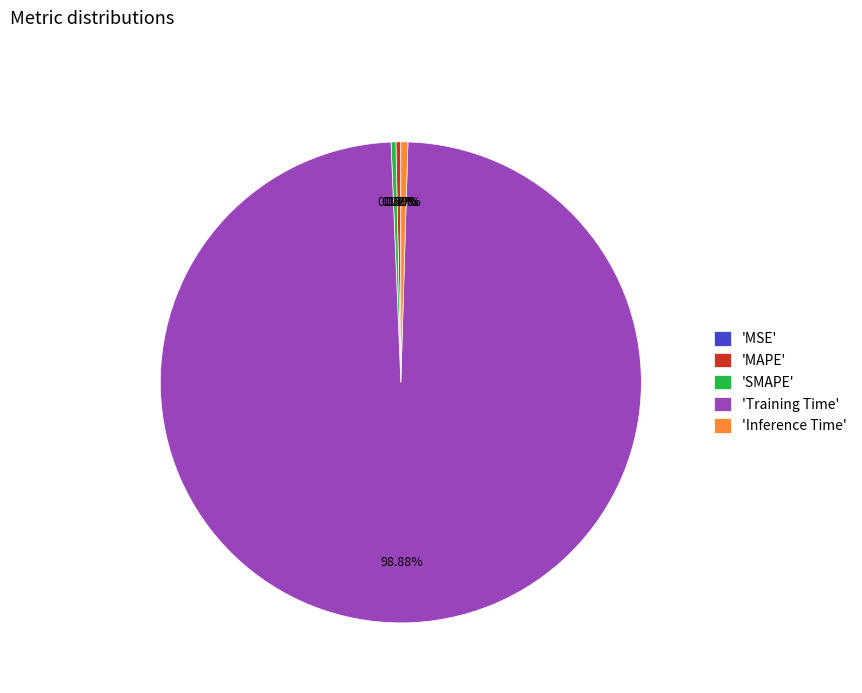

What is the largest slice in the pie chart?

'Training Time'